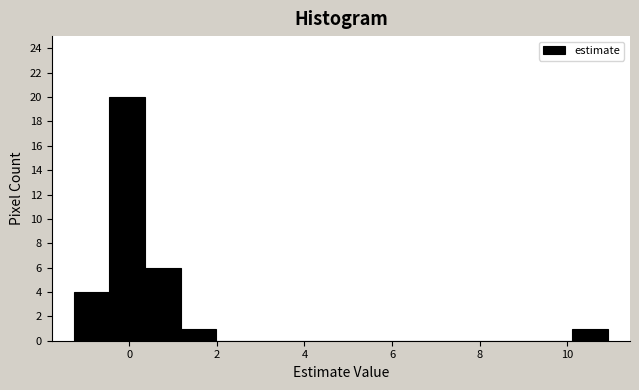

Over which range of the x-axis is the bar tallest?

-0.4 to 0.4